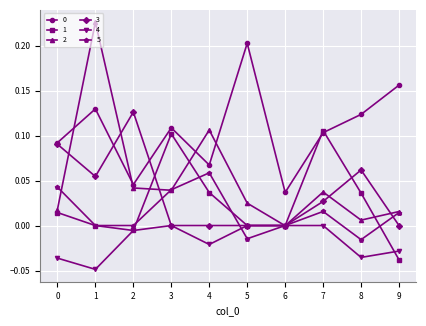

The value of 3 at 0 is 0.2. True or false?

False